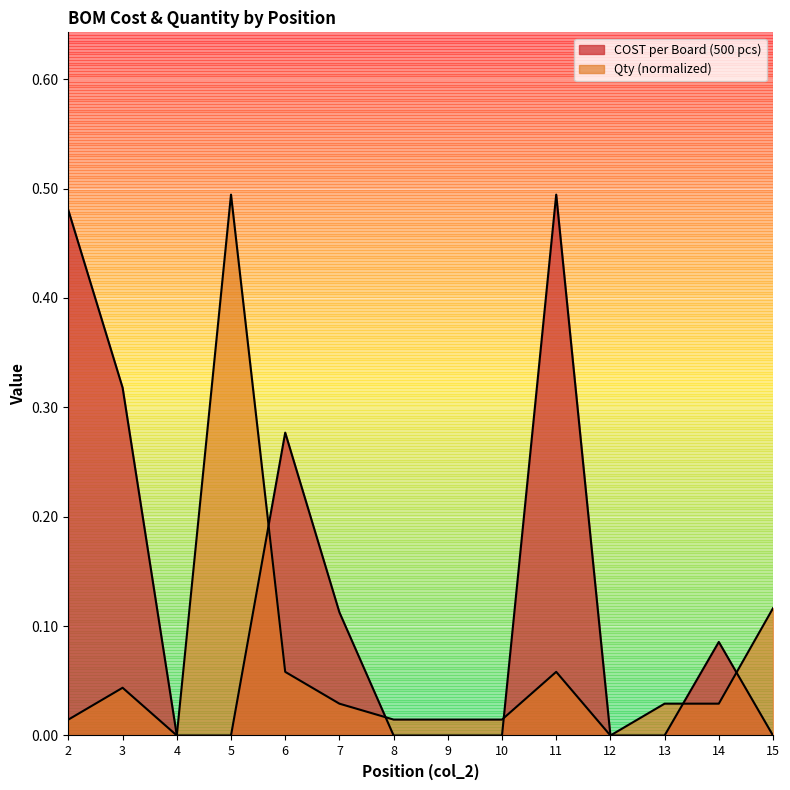

Is it true that Qty equals 0.5 at 5?

True